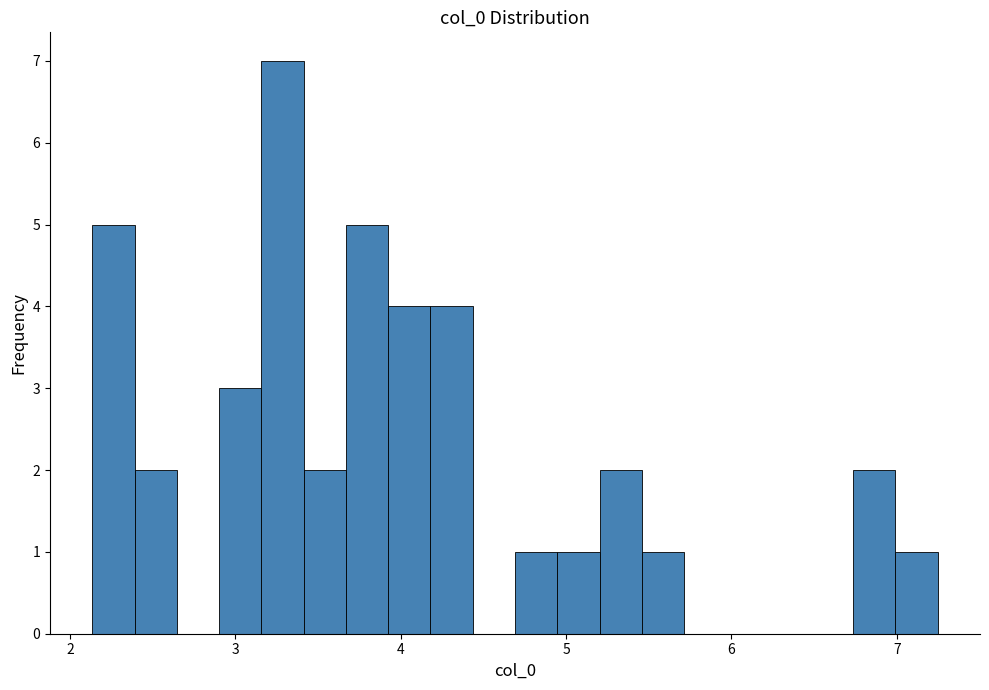

Read against the x-axis, roughly where is the centre of the tallest bar?

3.3